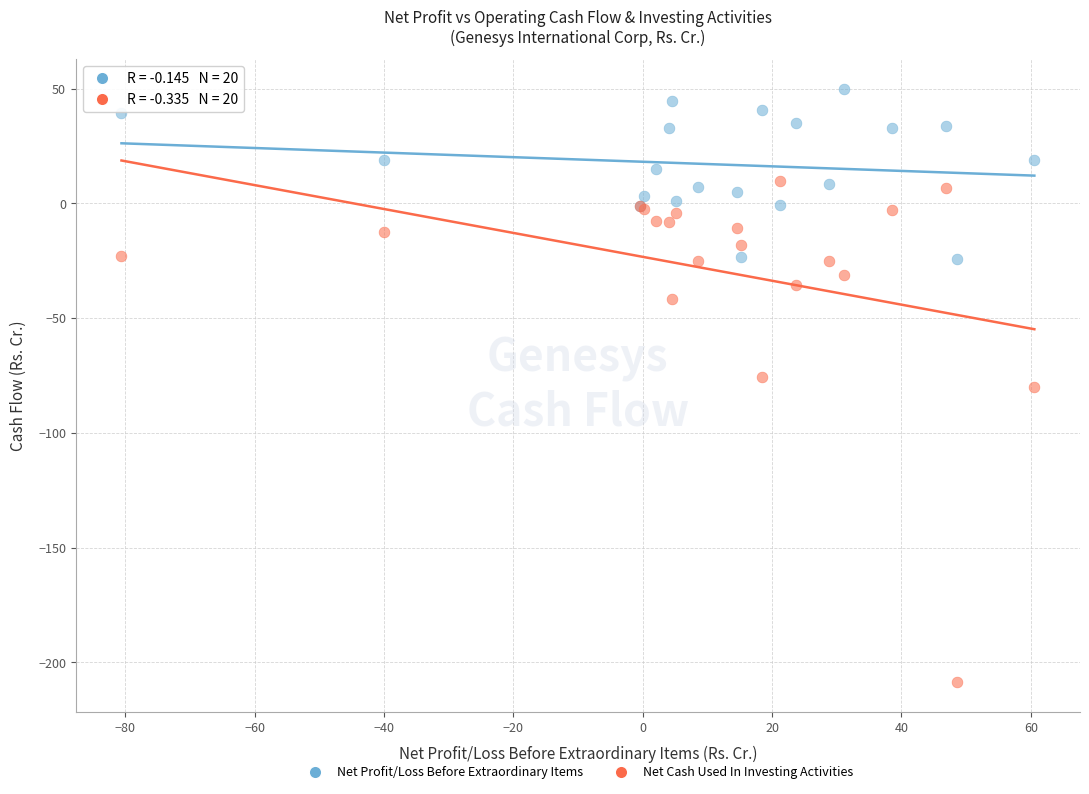

Which series contains the highest Y value?

Net Profit/Loss Before Extraordinary Items